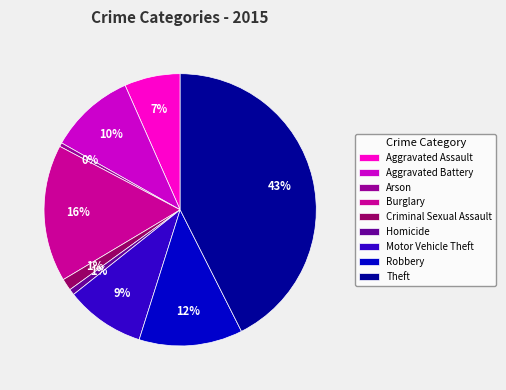

How many slices are in this pie chart?

9